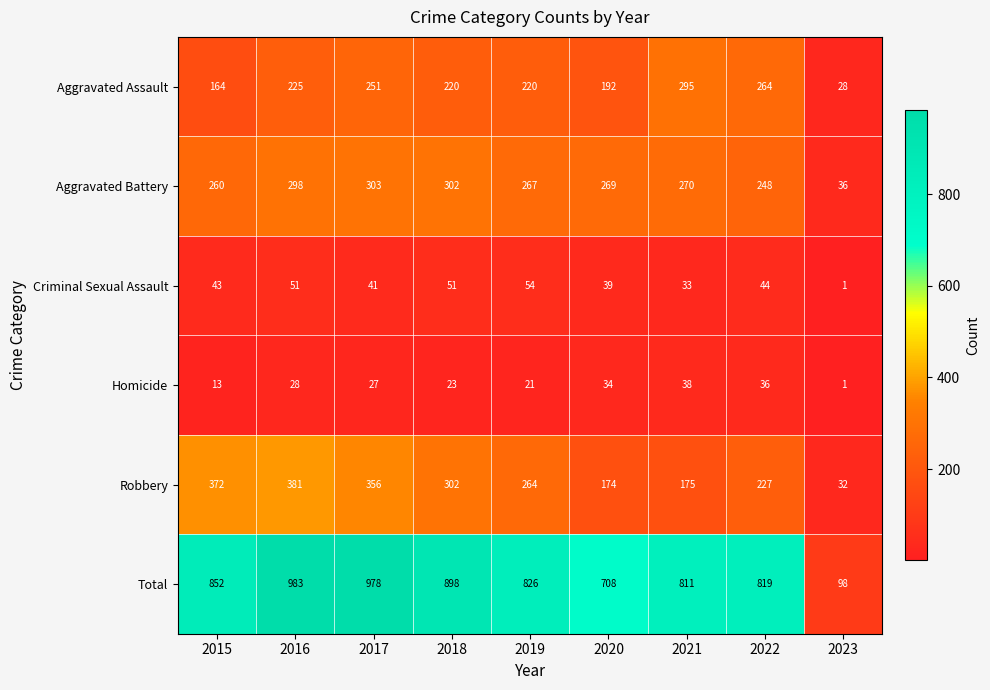

What is the highest value of the Criminal Sexual Assault series?

54